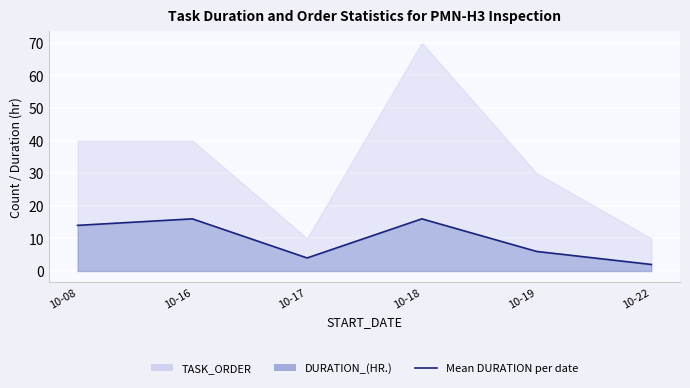

Where does the data first go above 14?

10-16